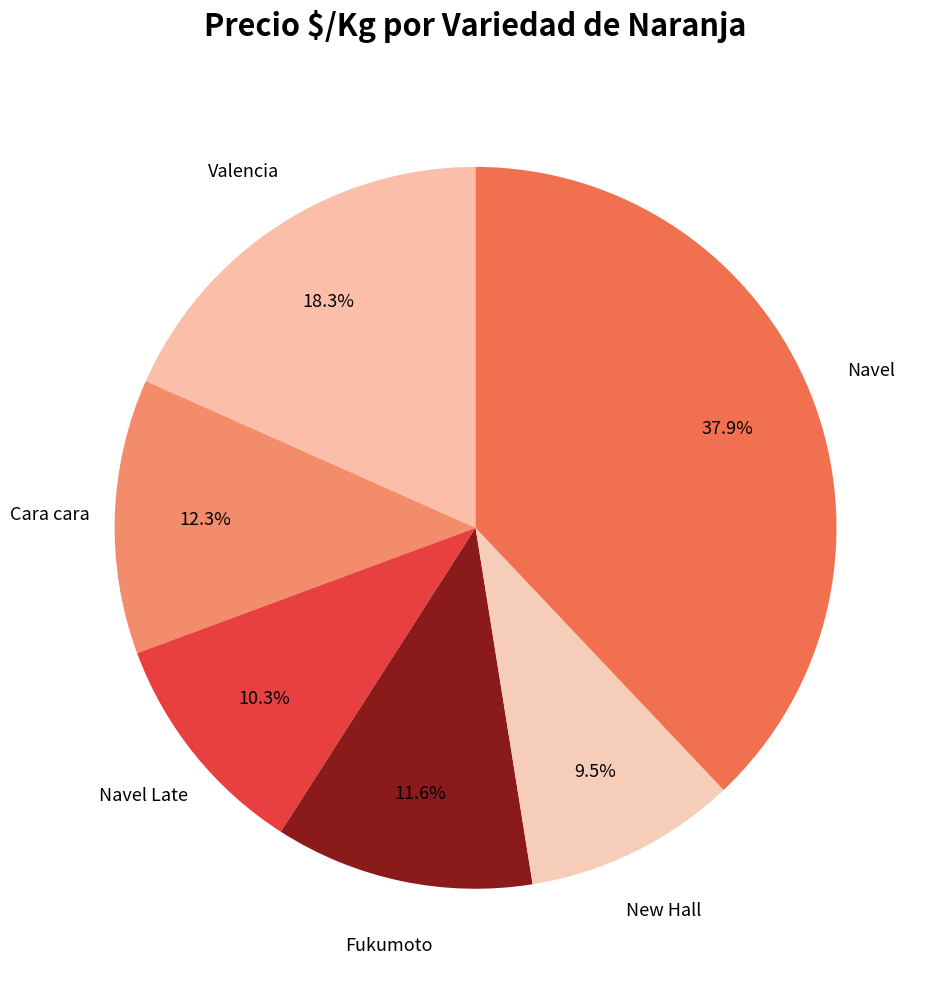

Approximately how many times larger is the value at Navel compared to Navel Late?

3.7